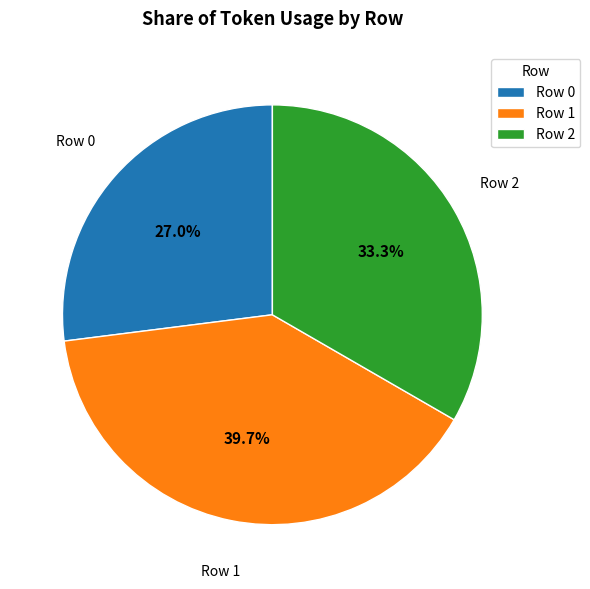

How many slices are in this pie chart?

3